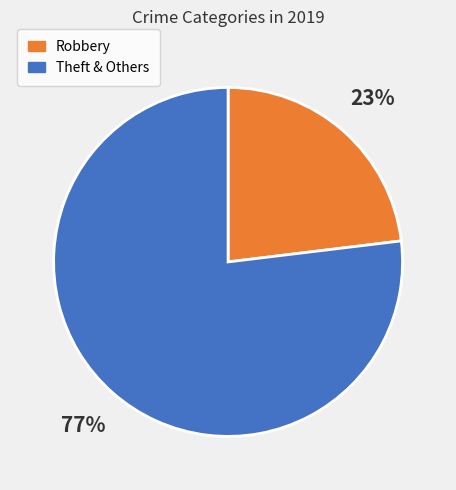

True or false: Robbery accounts for 23% of the total.

True